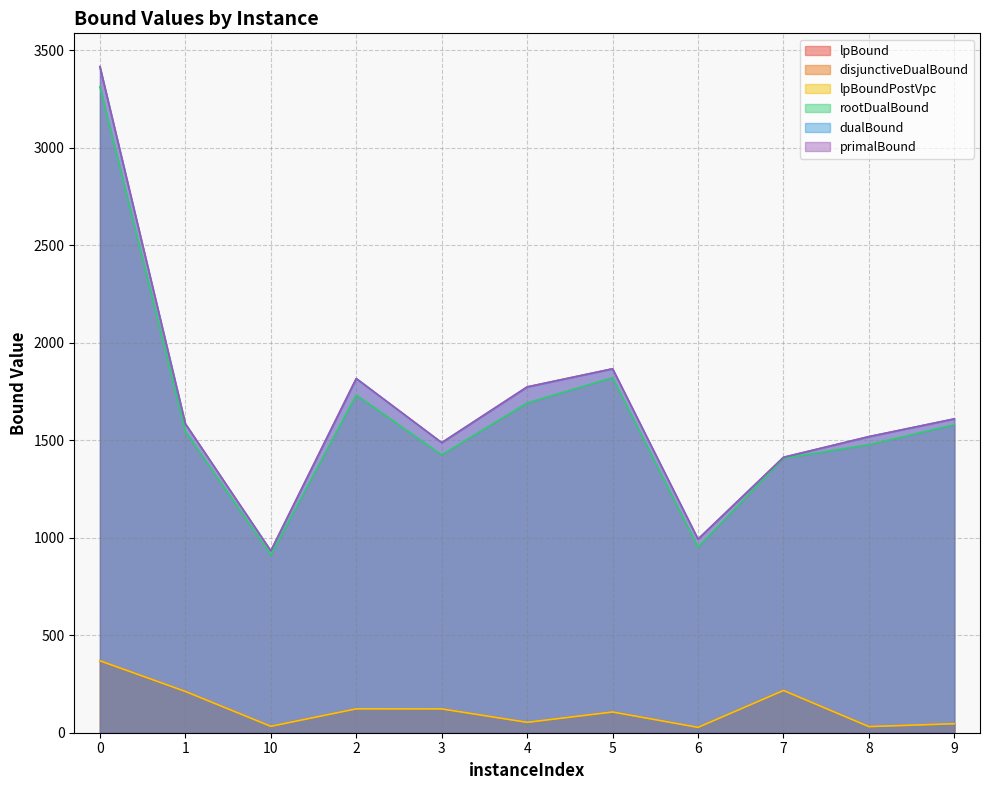

The value of disjunctiveDualBound at 10 is 33.0. True or false?

True